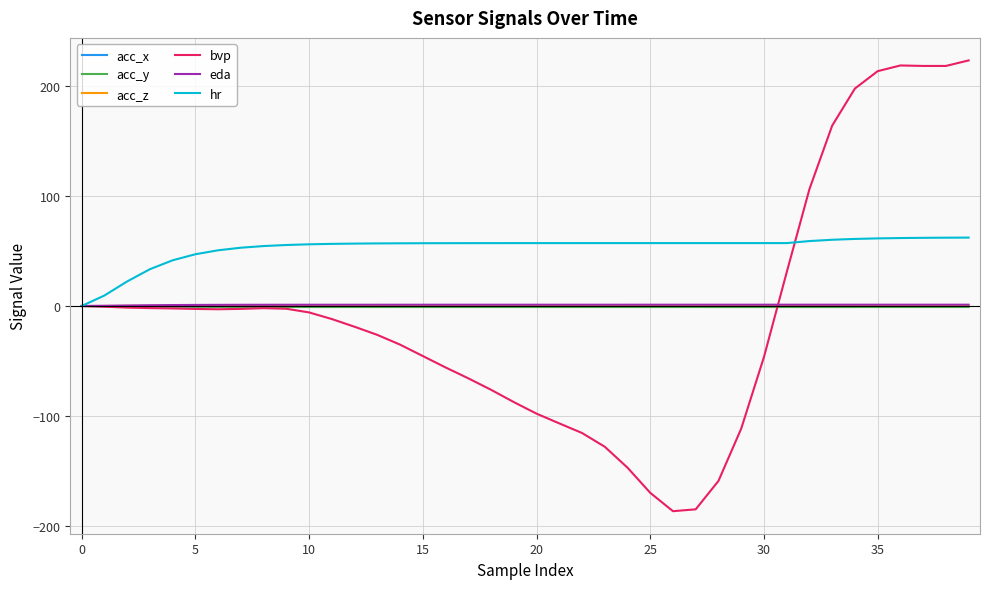

Which series has the largest total across all categories?

hr